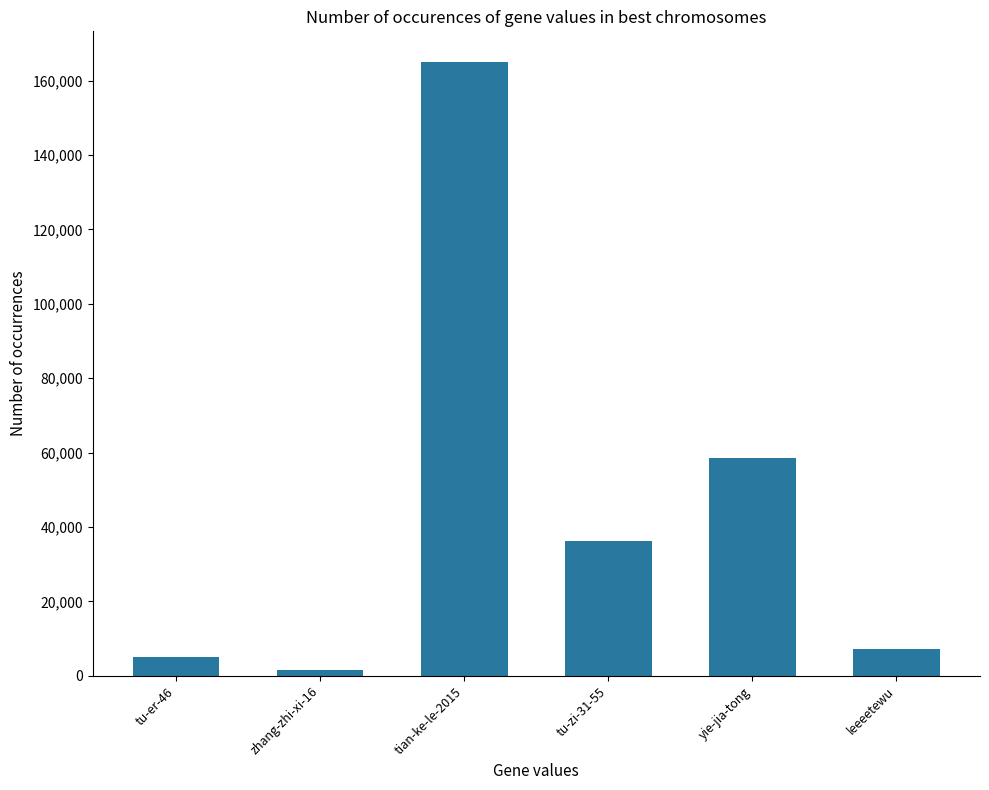

Approximately how many times larger is the value at yie-jia-tong compared to tu-zi-31-55?

1.6